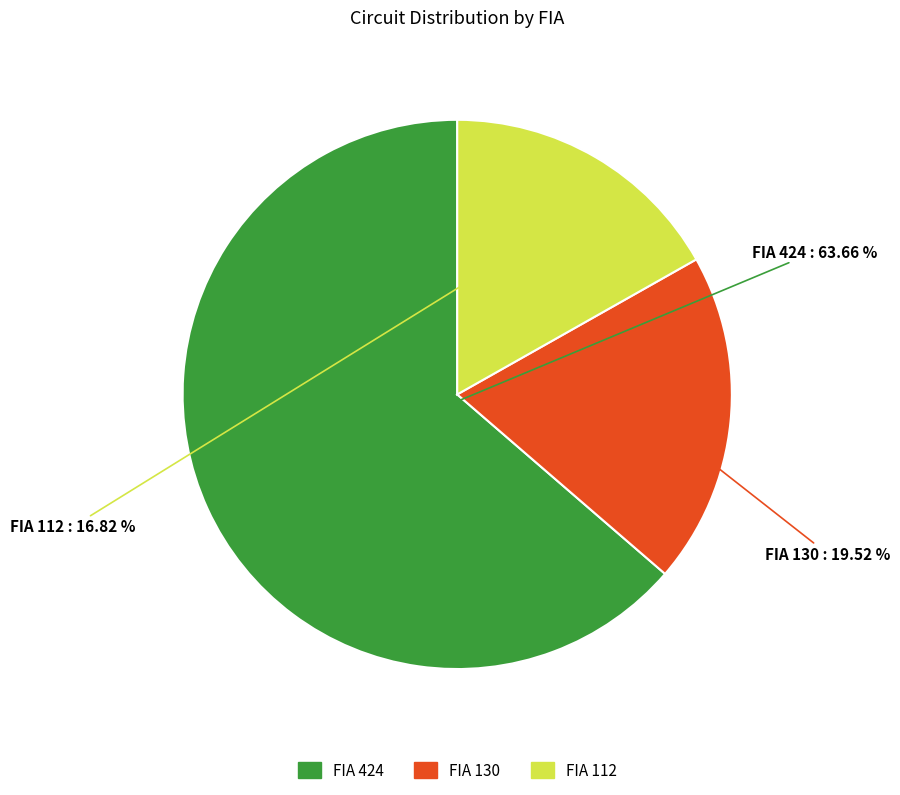

Do FIA 424 and FIA 130 together represent more than half of the pie?

Yes